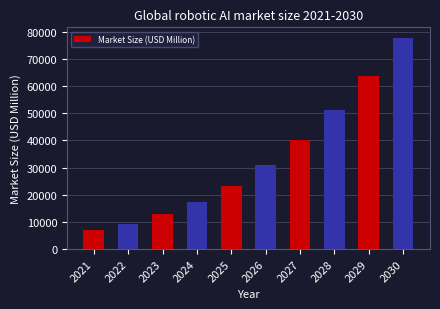

Does the chart contain any negative values?

No